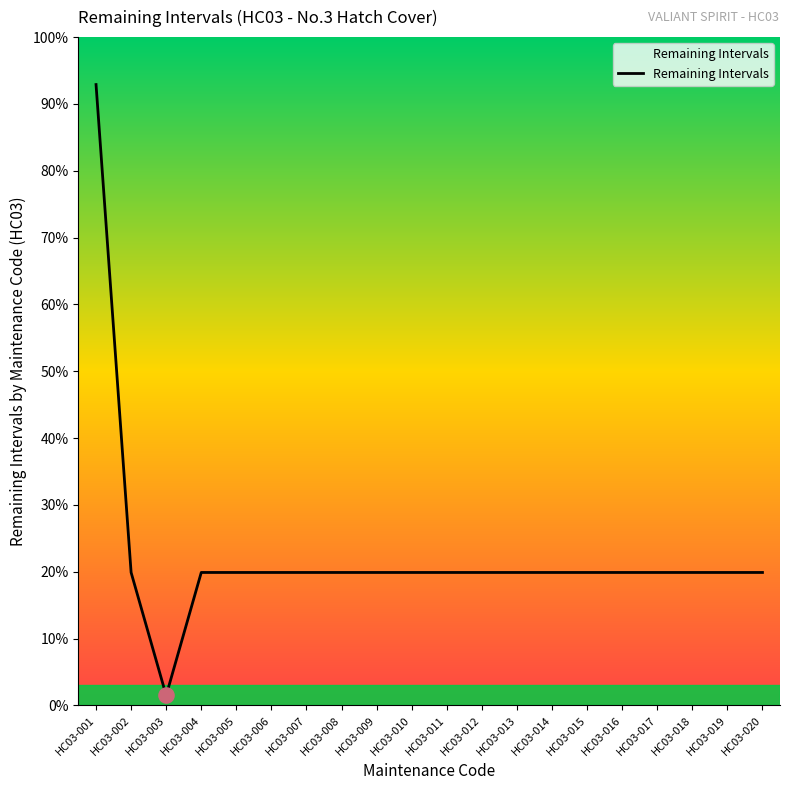

What is the ratio of the value at HC03-001 to the value at HC03-017?

4.7